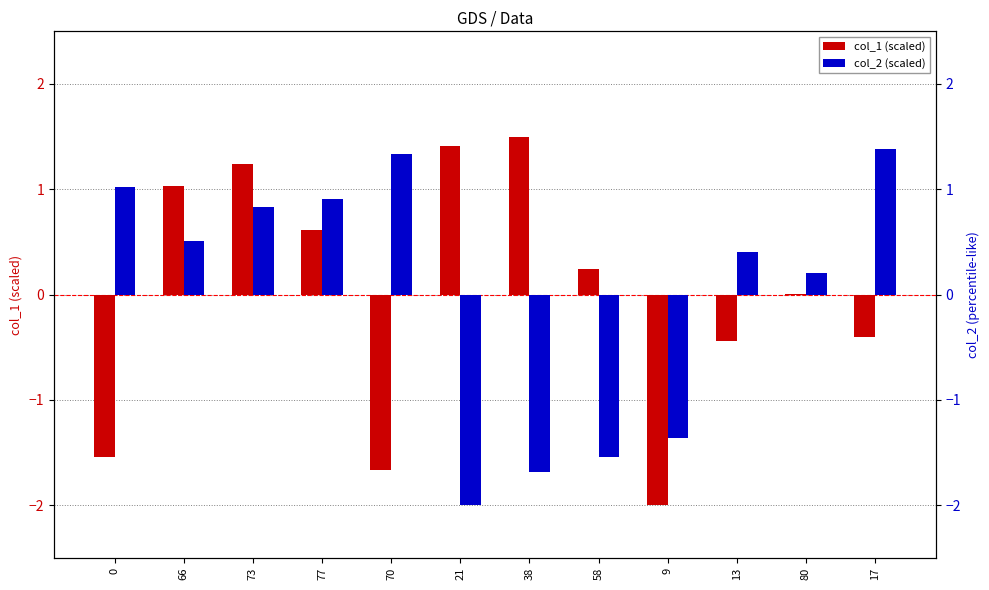

At how many categories does at least one series exceed -1?

11